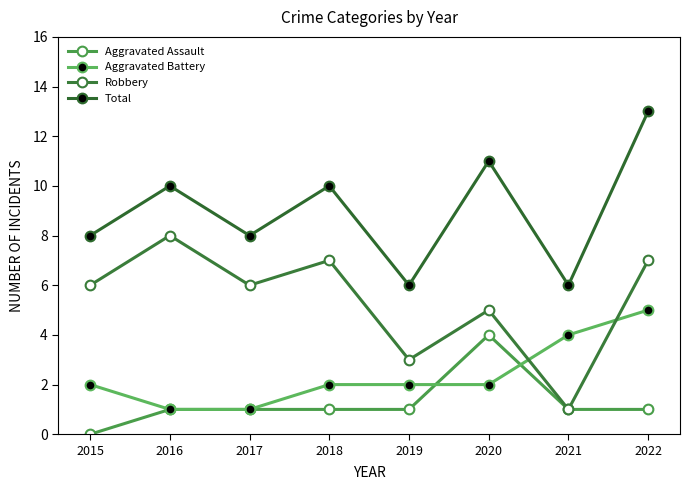

How many series are shown in this chart?

4